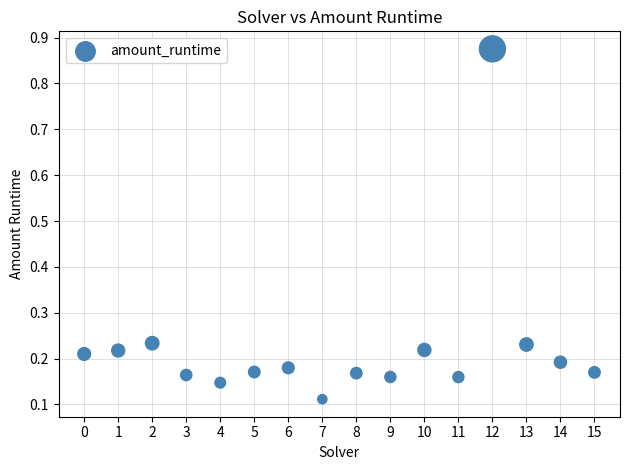

How many points are shown in the scatter plot?

16